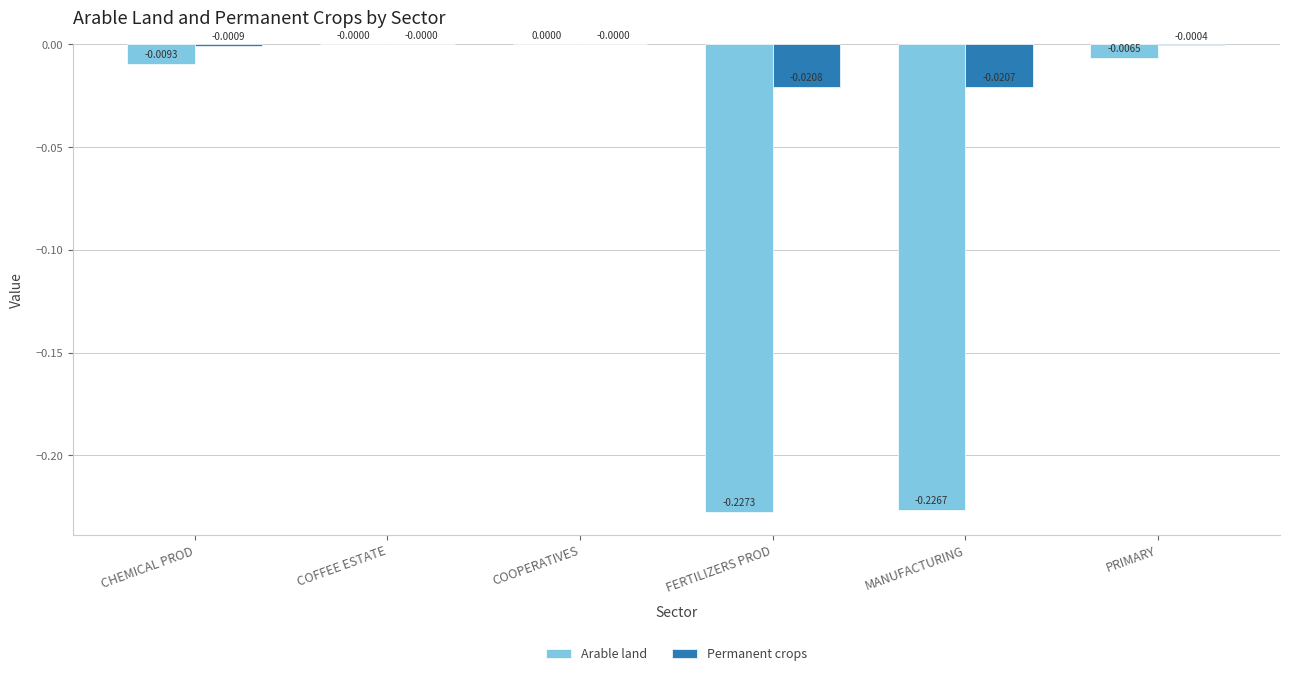

Does the chart contain stacked bars?

No